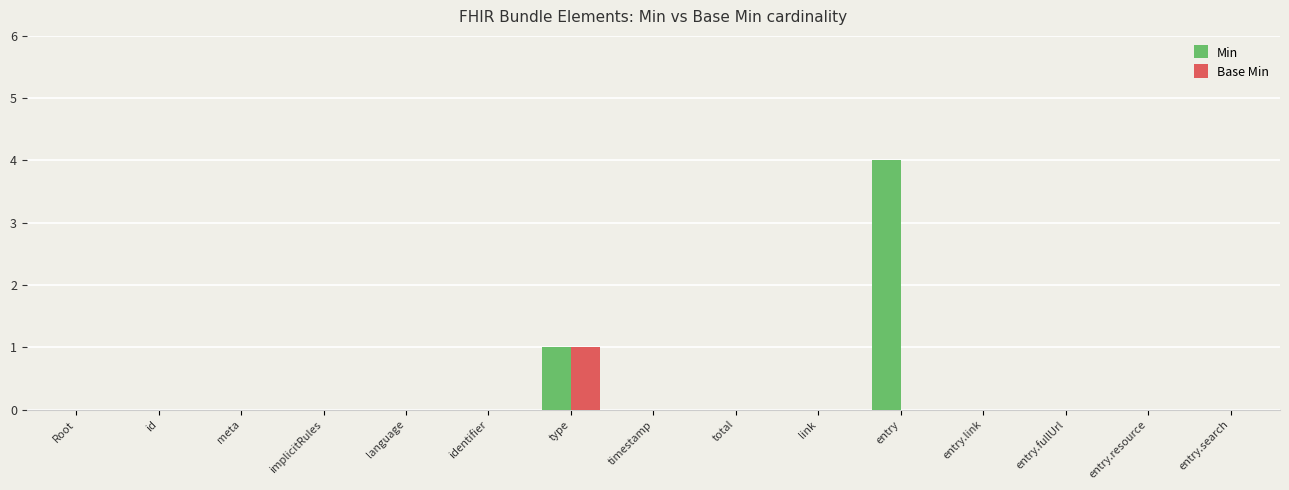

At which category is the sum across all series the highest?

entry